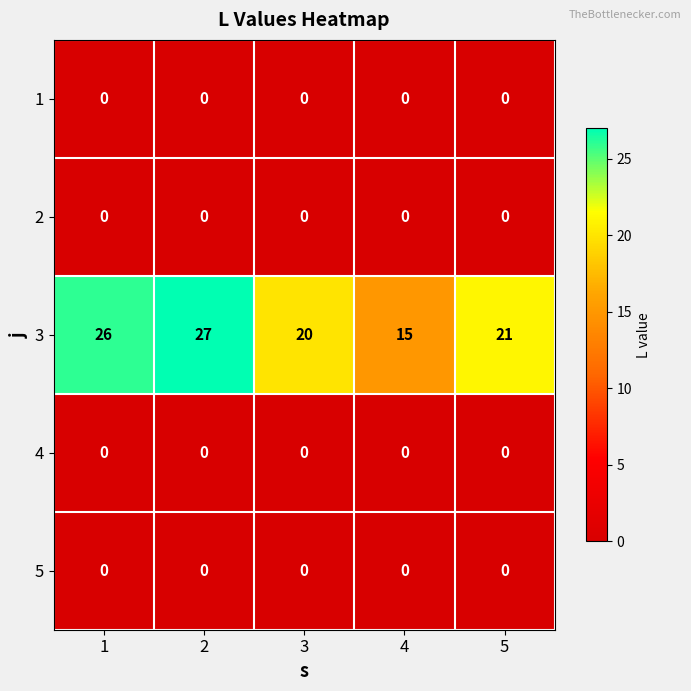

Which series has the widest spread of values?

3